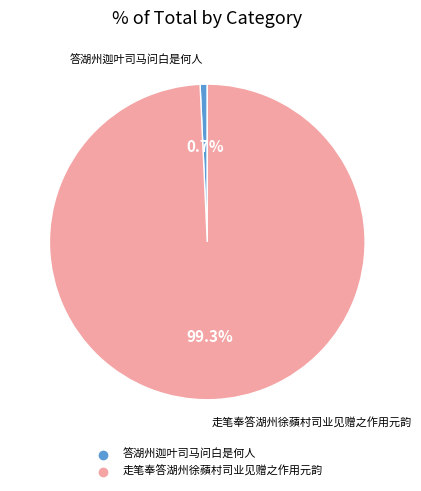

Which slice is the smallest?

答湖州迦叶司马问白是何人